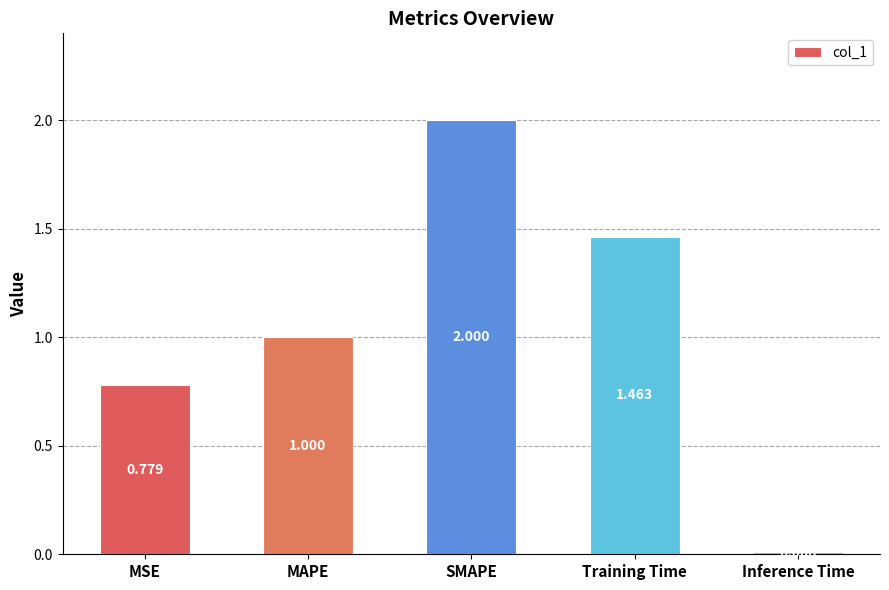

Which label corresponds to the largest value in the chart?

SMAPE